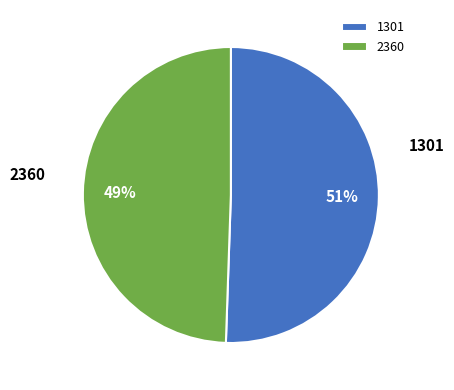

Rank the categories by value from lowest to highest.

2360, 1301